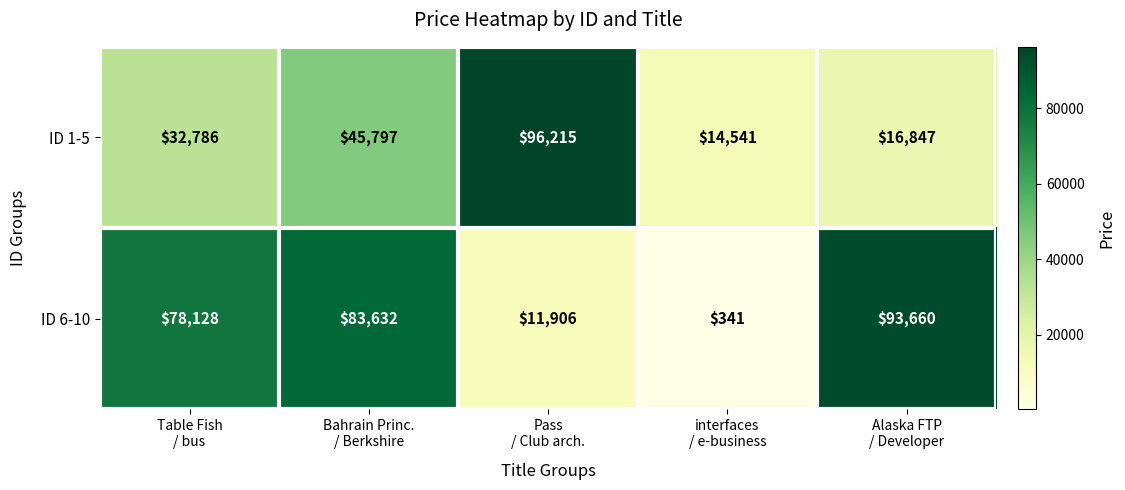

Reading left to right, what are all the values shown in this chart?

ID 1-5: 32786	45797	96215	14541	16847
ID 6-10: 78128	83632	11906	341	93660